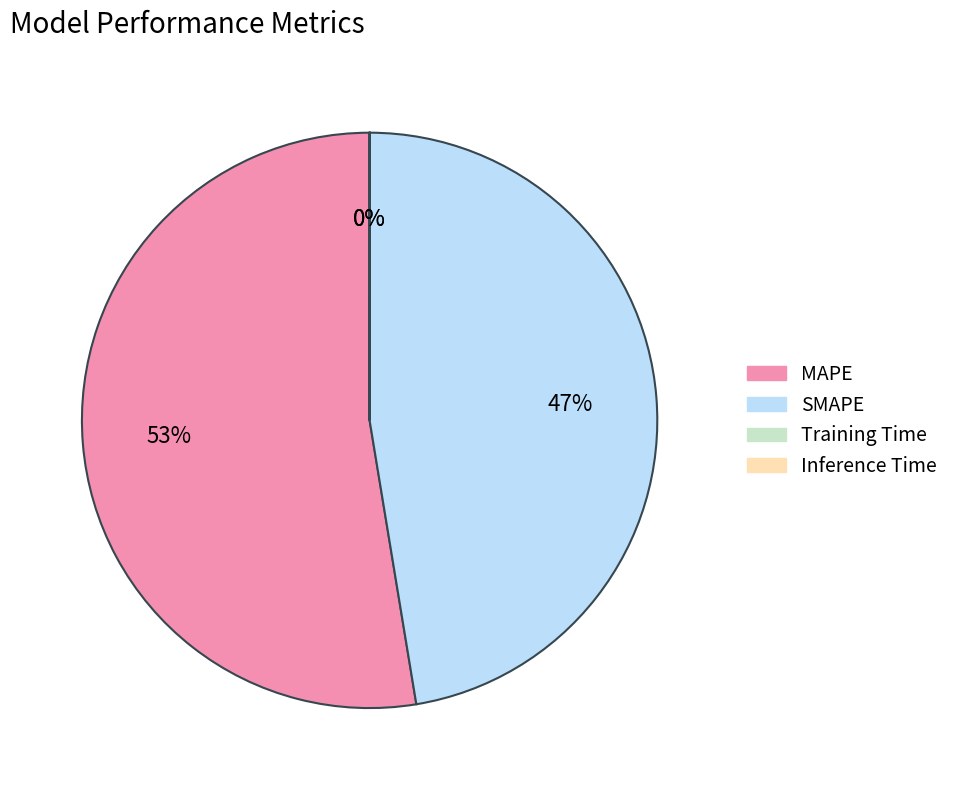

Does any single category account for the majority?

Yes